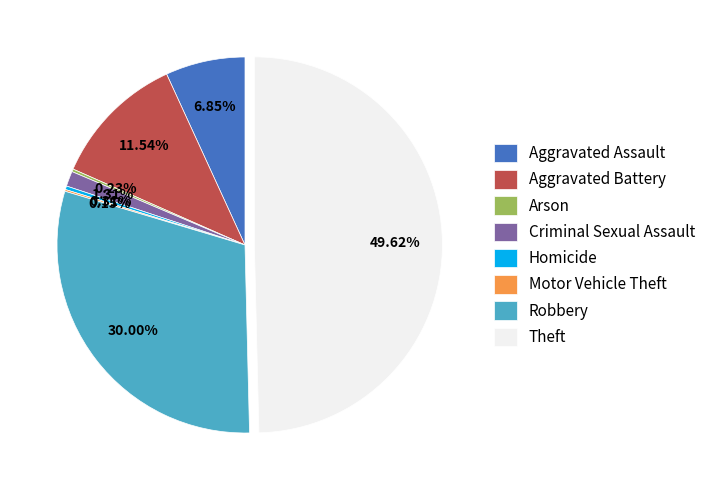

Which category has the biggest portion of the pie?

Theft